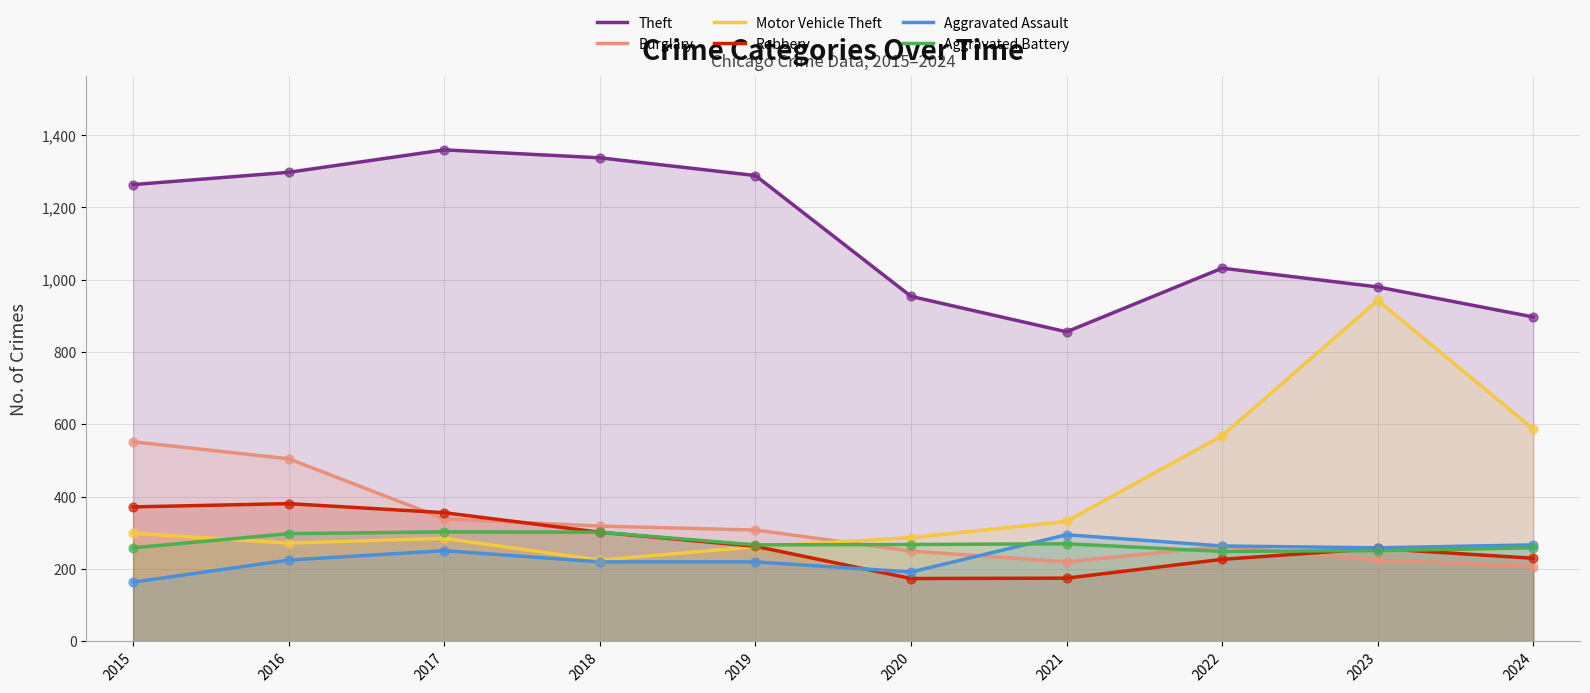

Is the value of Aggravated Assault at 2024 greater than the value of Theft at 2022?

No